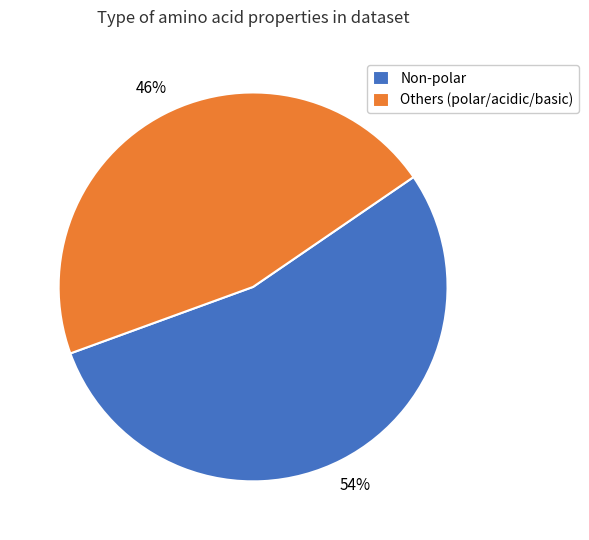

What percentage is the Others (polar/acidic/basic) slice, to the nearest percent?

46%